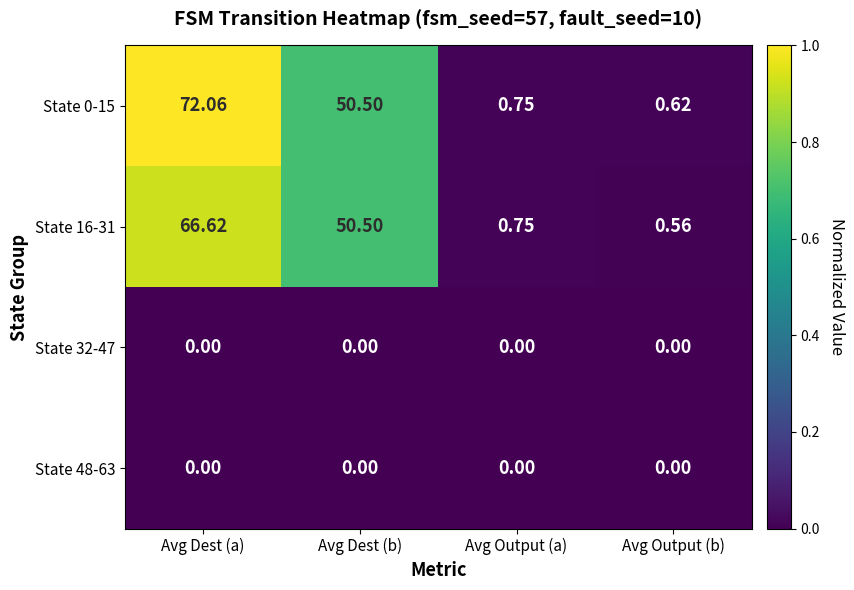

At which label does State 0-15 reach its peak?

Avg Dest (a)